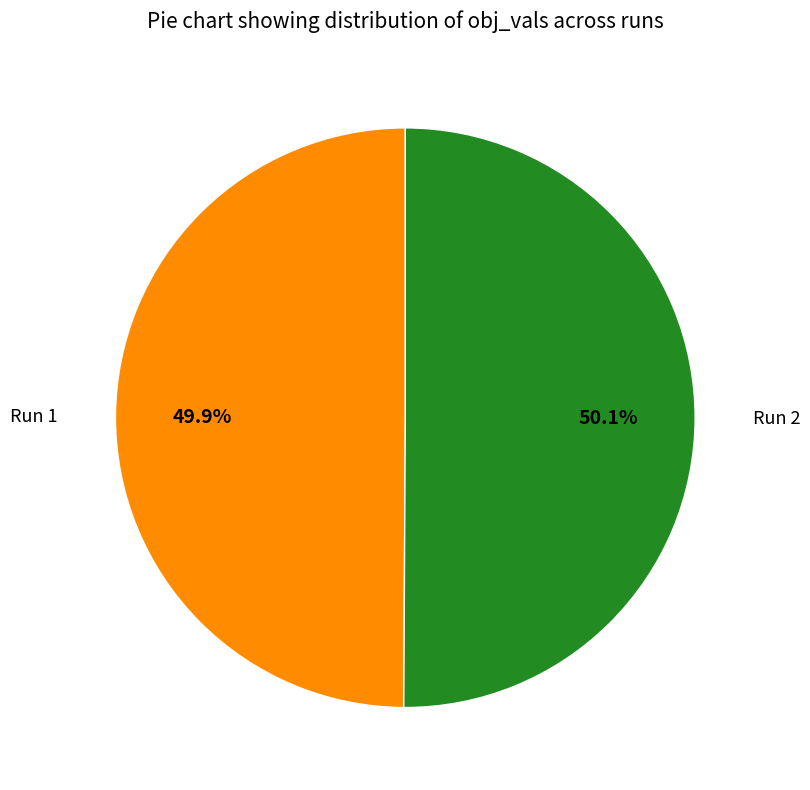

Is there a majority slice in this chart?

Yes